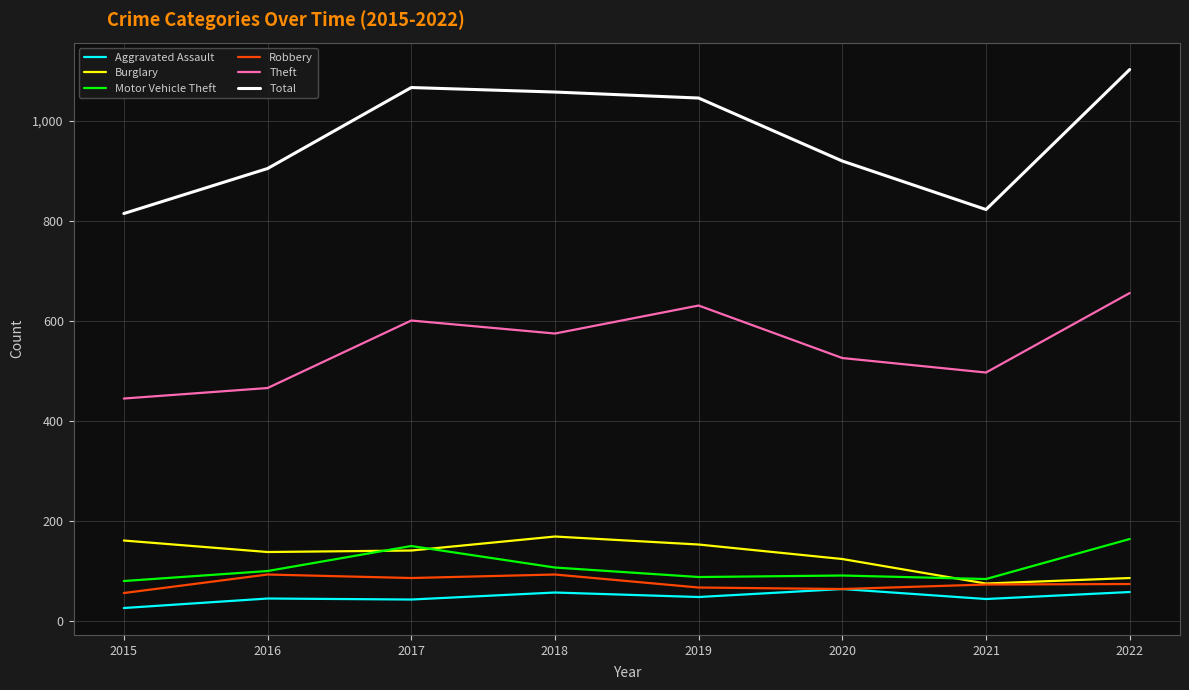

What is the sum of all Motor Vehicle Theft values?

856